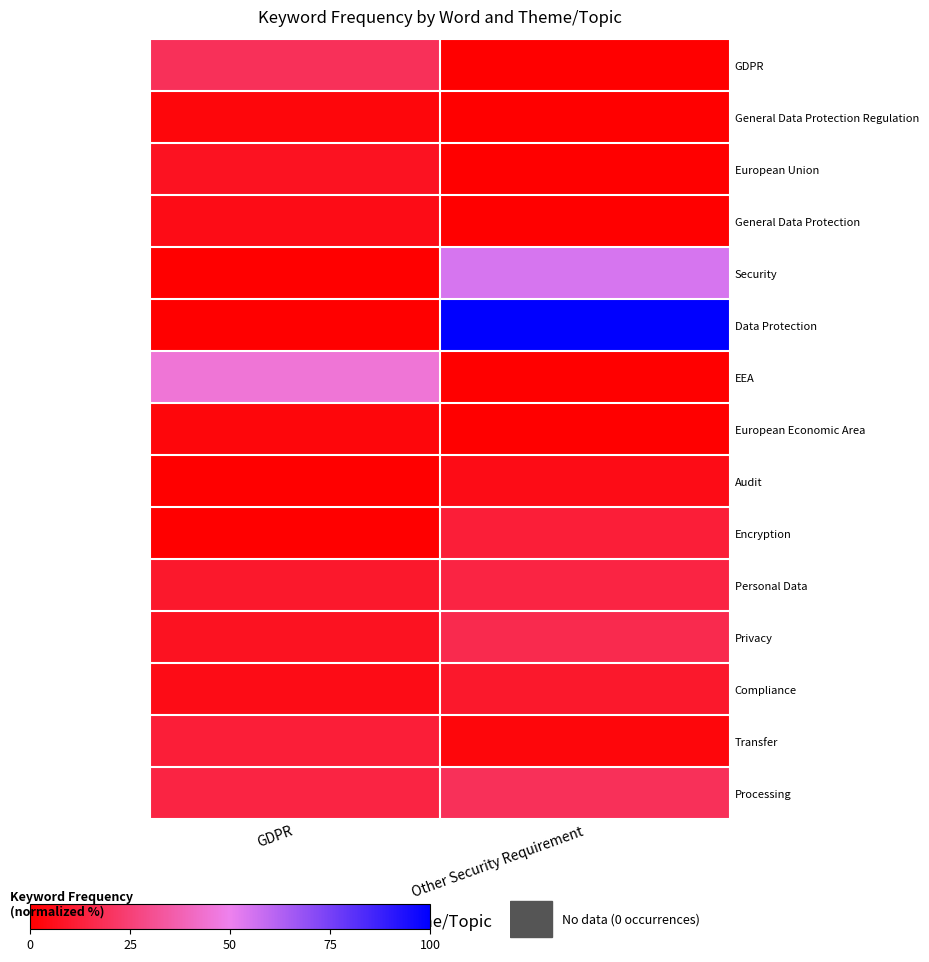

Which series has the largest total across all categories?

Data Protection